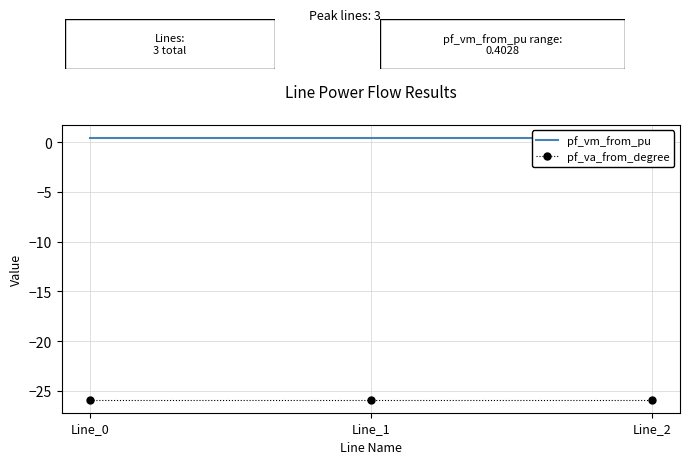

What is the total value across all series at Line_2?

-25.5